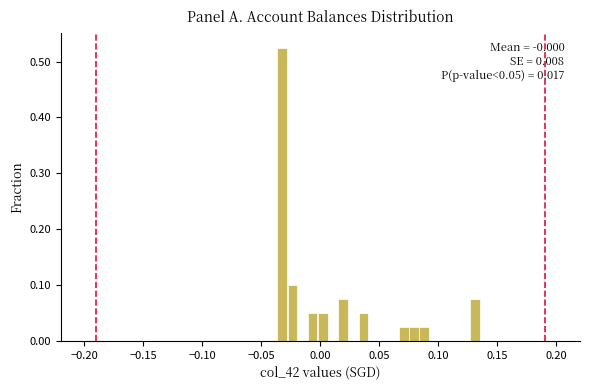

Around what value on the x-axis is the tallest bar? Give the approximate position of its centre, as read against the axis.

-0.030